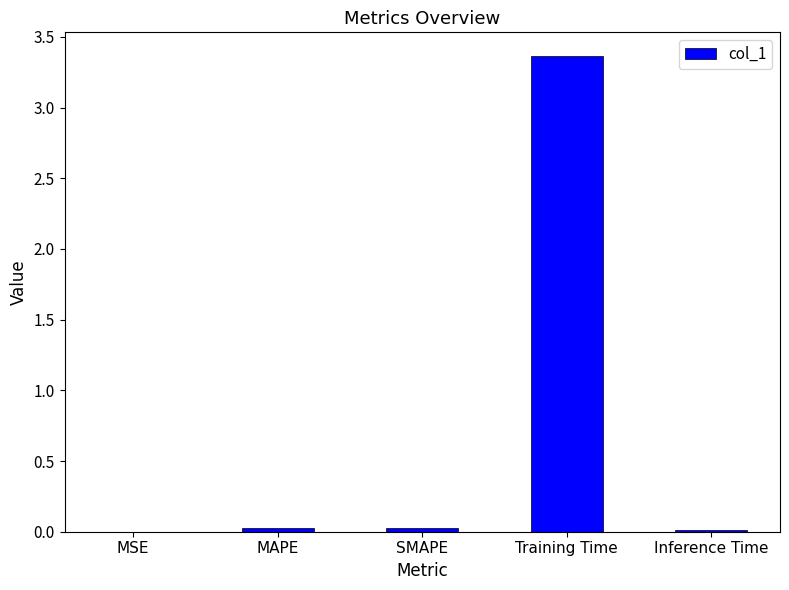

Which category has the highest value across all series?

Training Time